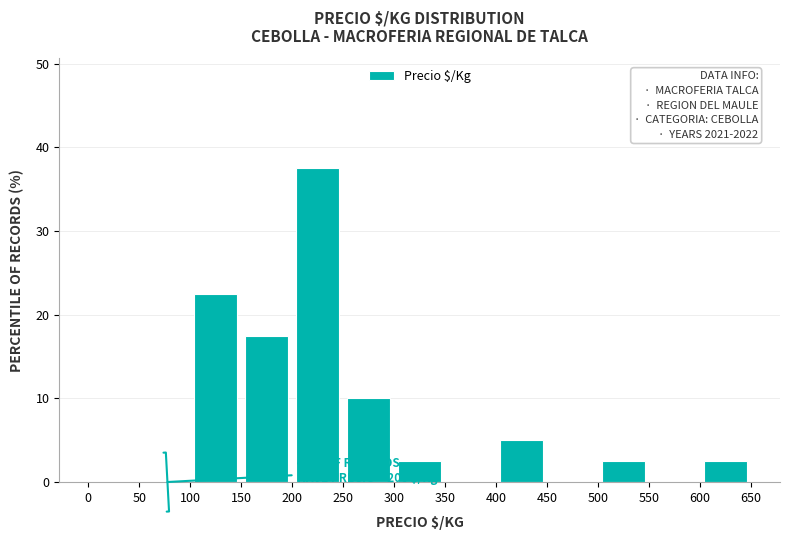

Over which range of the x-axis is the bar tallest?

200 to 250